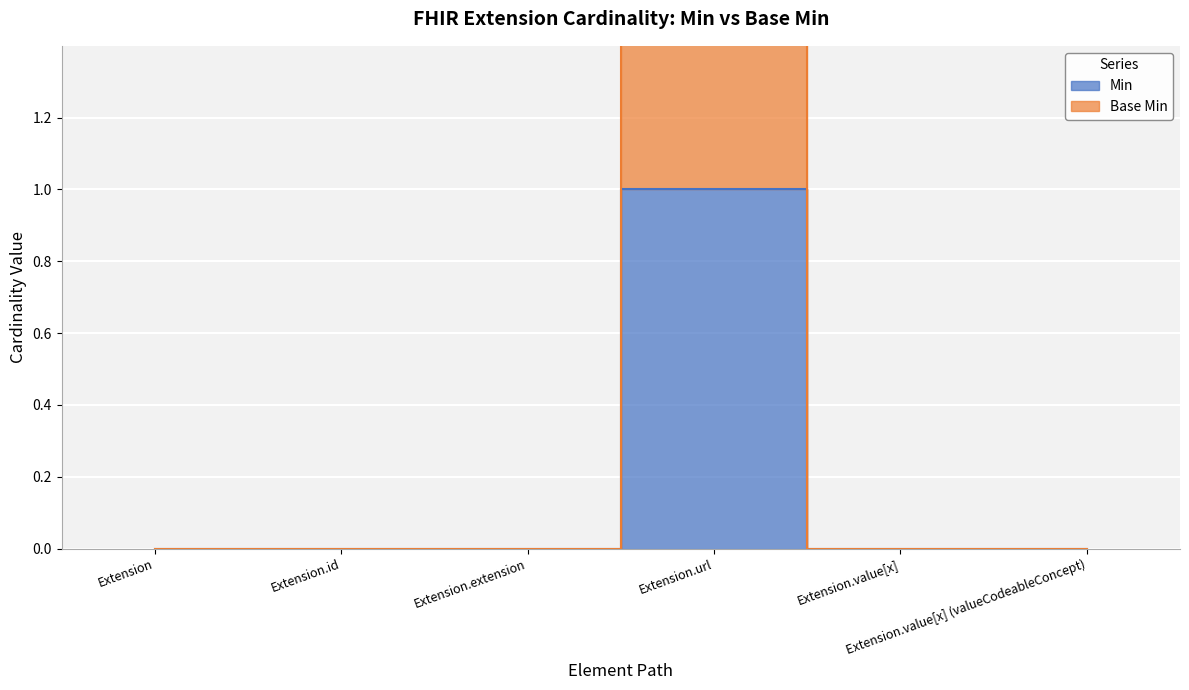

Is the value of Base Min at Extension.value[x] (valueCodeableConcept) greater than the value of Min at Extension.extension?

No